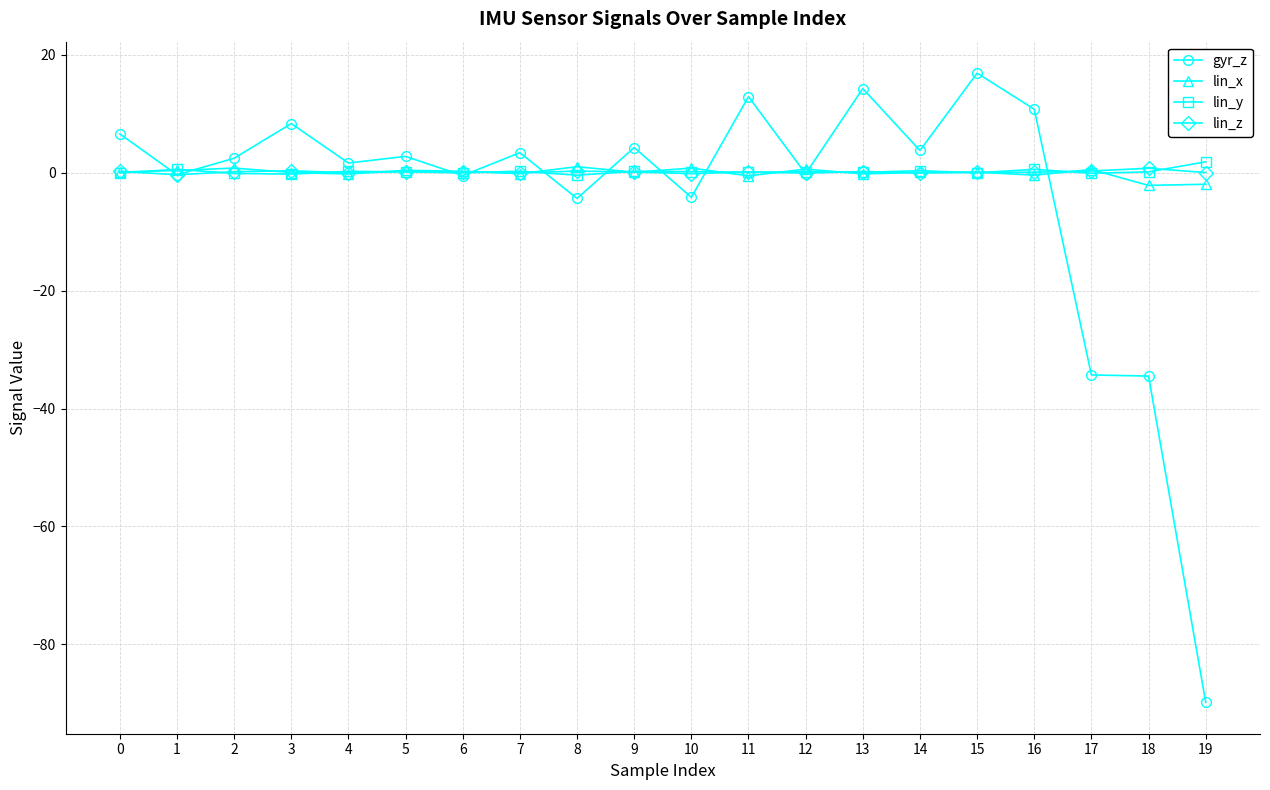

True or false: lin_y has a value of -0.0 at 15.

True